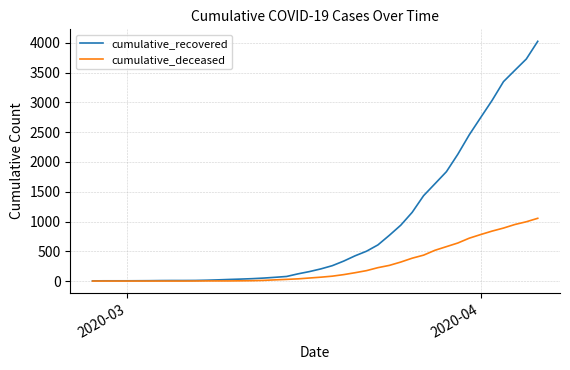

Rank the series by their maximum value, from lowest to highest.

cumulative_deceased, cumulative_recovered